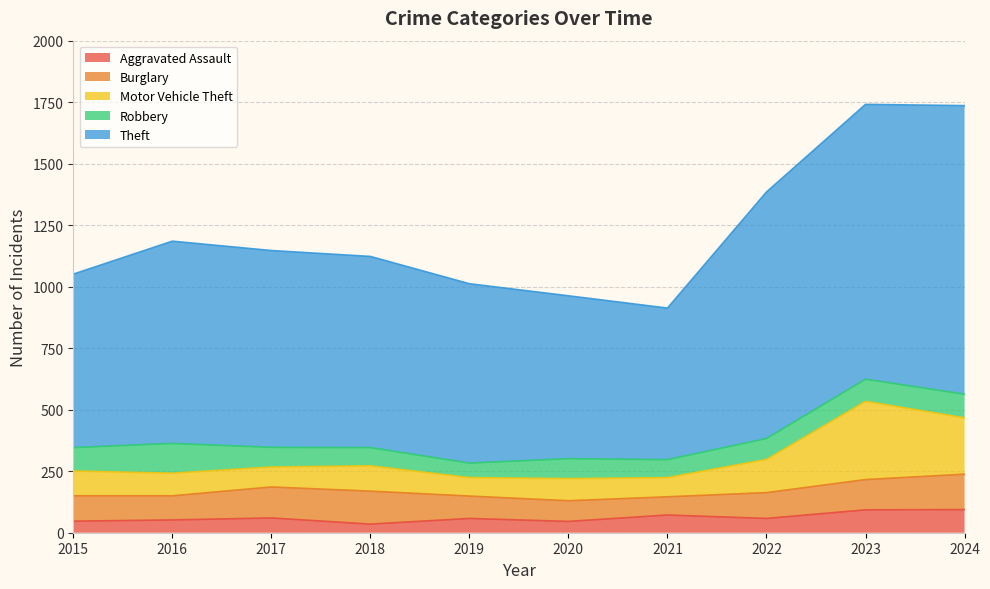

How many lines are shown in the chart?

5